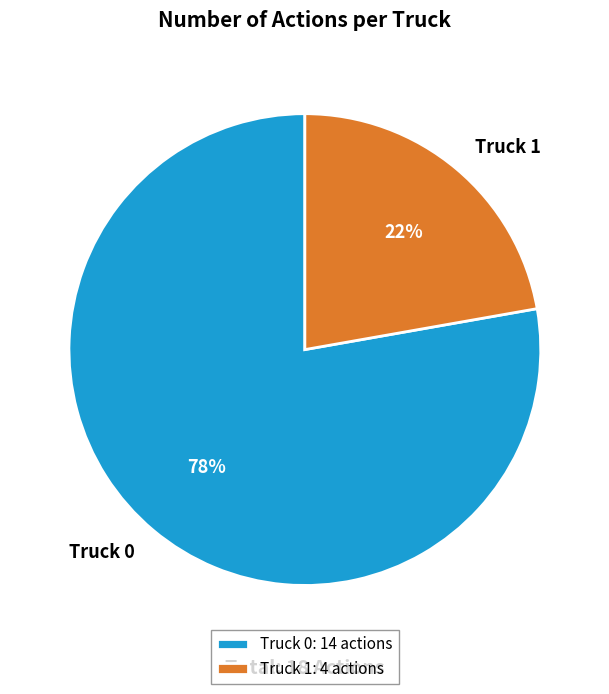

What percentage is the Truck 1 slice, to the nearest percent?

22%